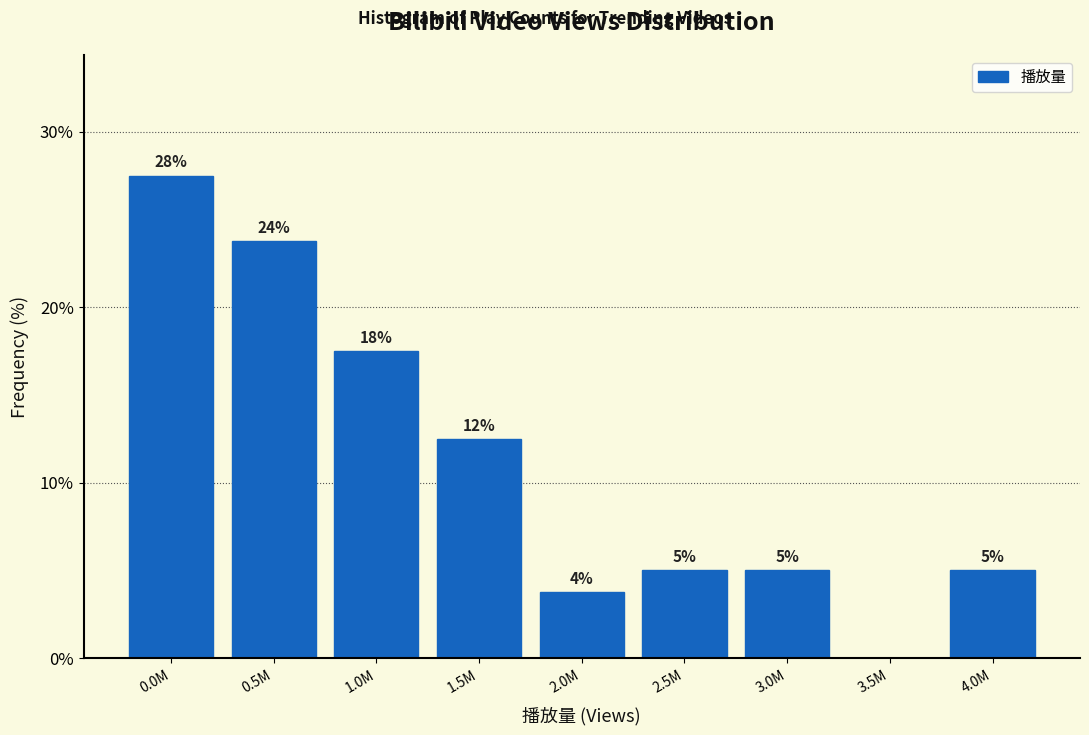

Are the bars horizontal?

No